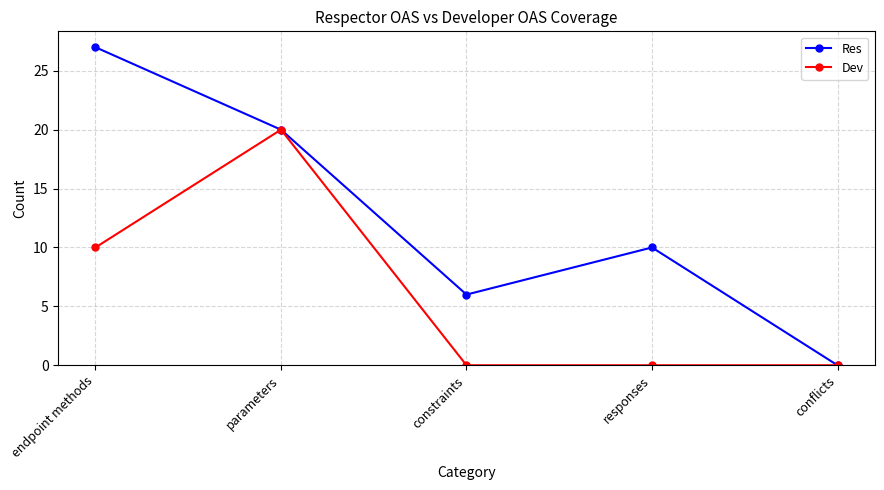

What is the maximum value shown in the chart?

27